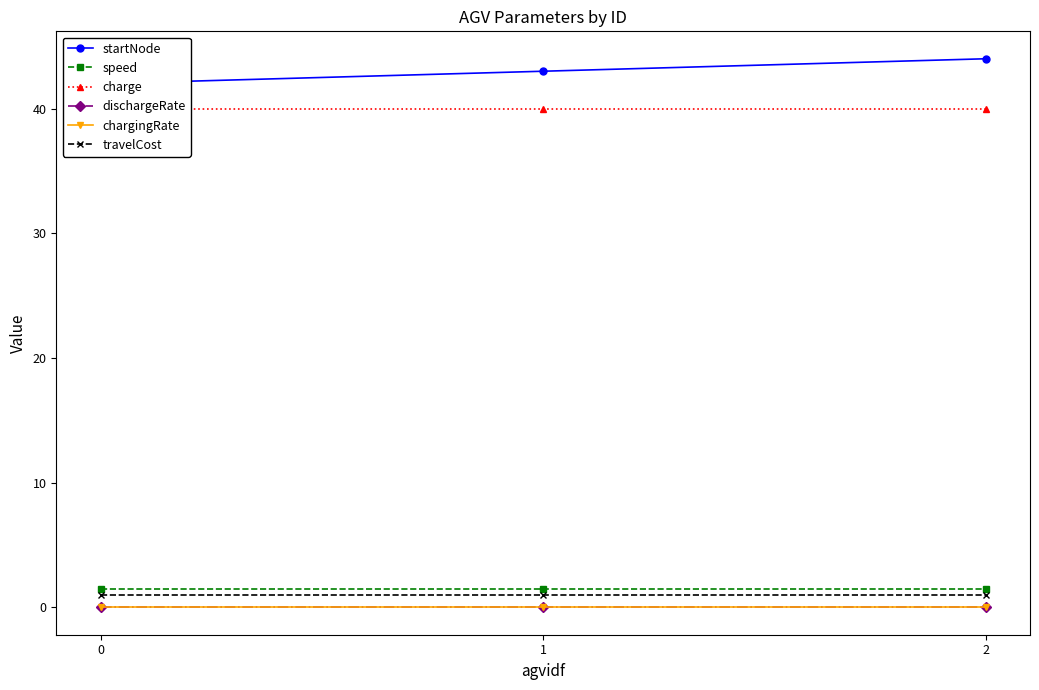

What is the sum of all startNode values?

129.0